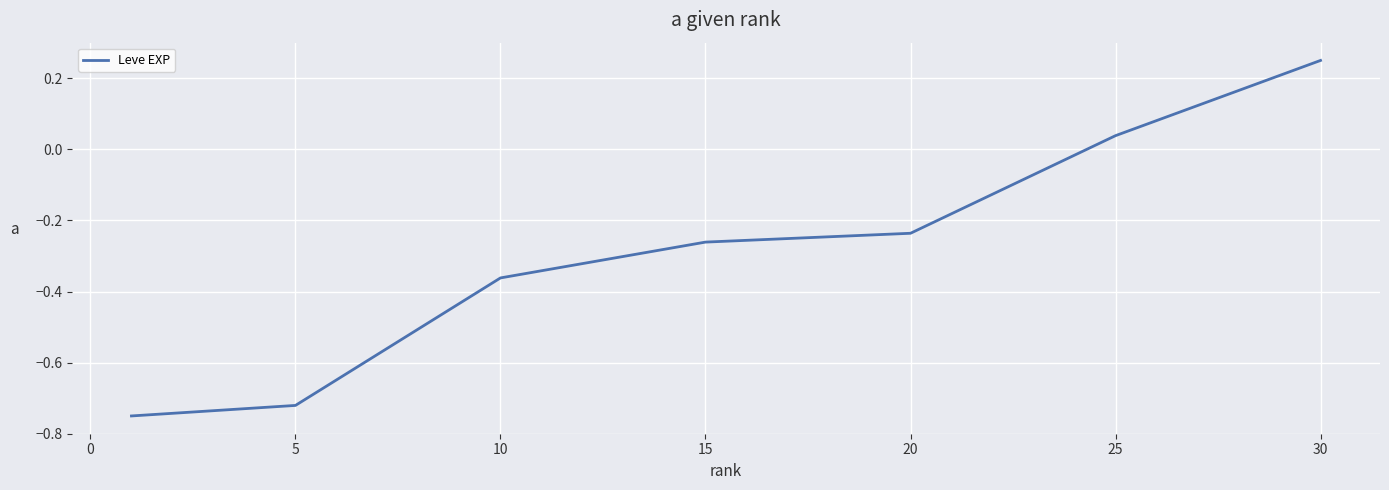

True or false: there are more than 0 points higher than both neighbors.

False